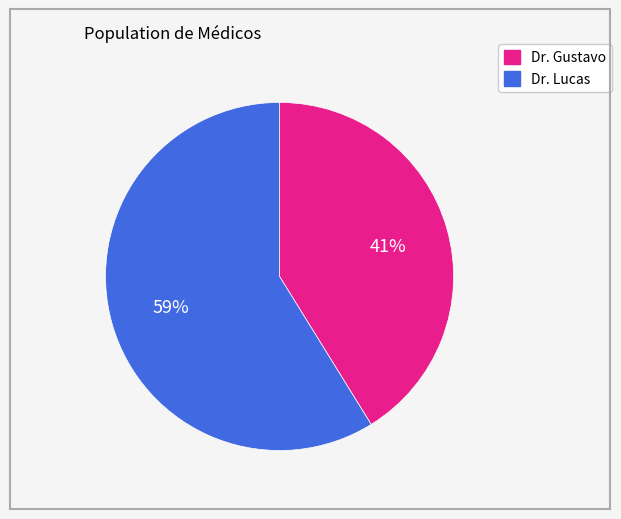

Is Dr. Gustavo the majority of the pie?

No